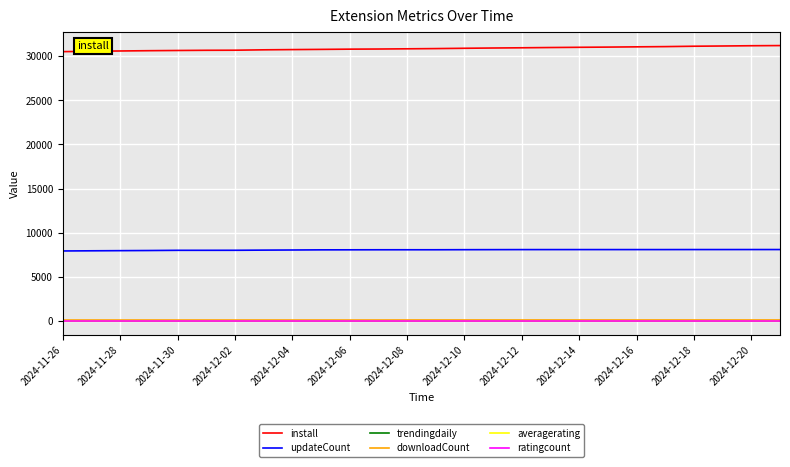

Which series has the largest total across all categories?

install